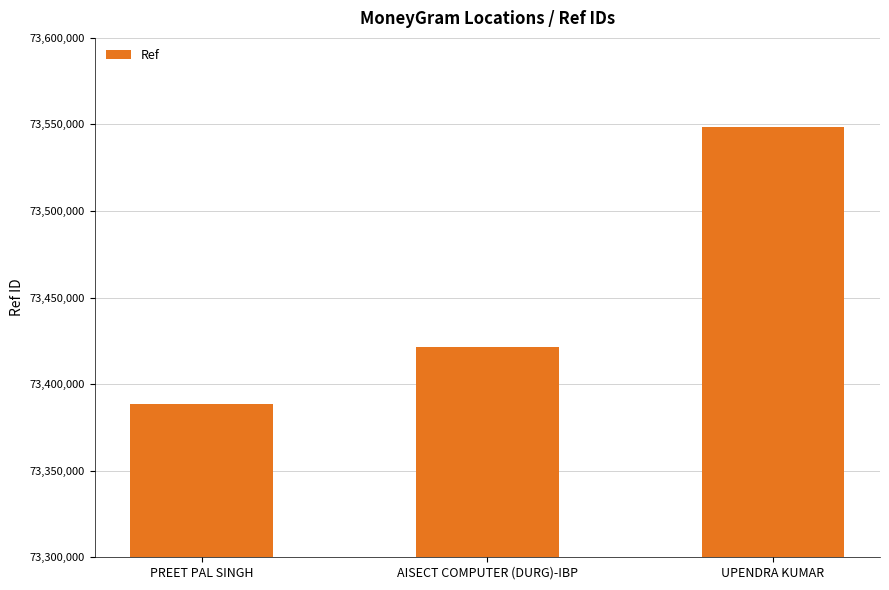

How many values are between 73388610 and 73548515?

3